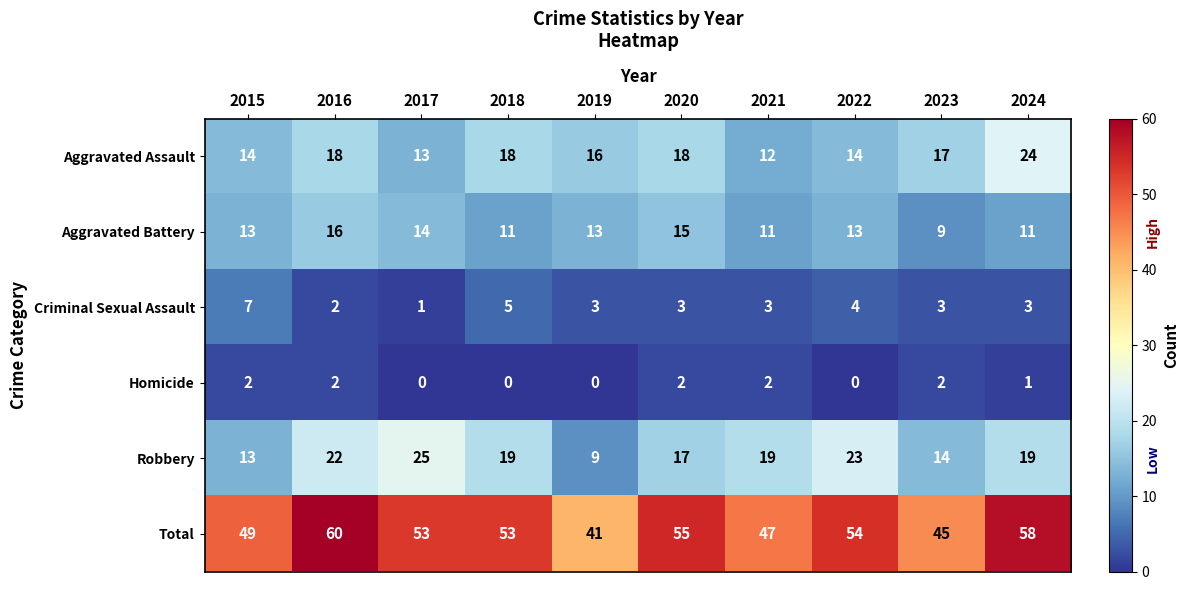

What is the average value of the Robbery series?

18